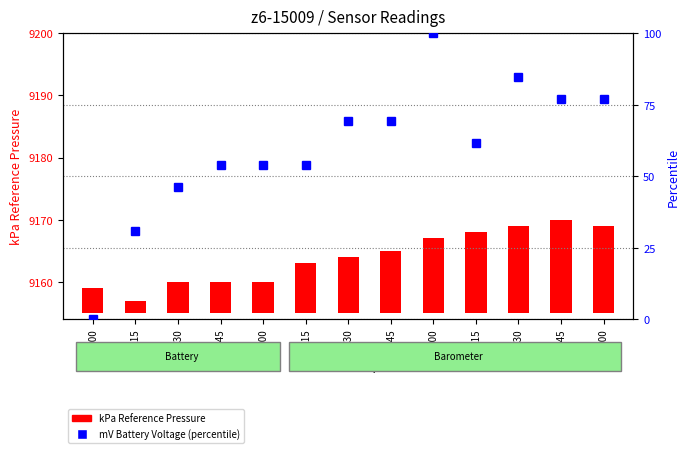

Rank the categories by kPa Reference Pressure value from highest to lowest.

15:45, 15:30, 16:00, 15:15, 15:00, 14:45, 14:30, 14:15, 13:30, 13:45, 14:00, 13:00, 13:15